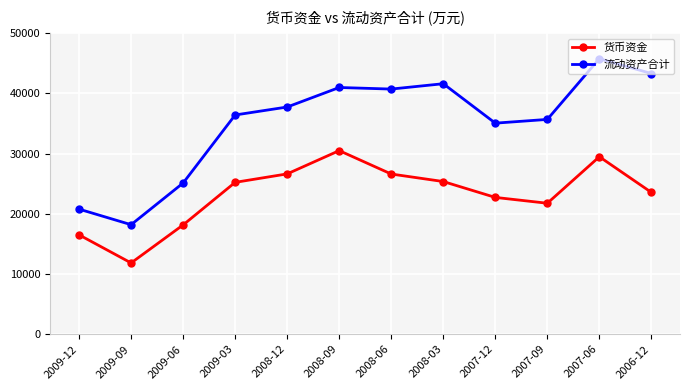

True or false: 流动资产合计 and 货币资金 cross at least once.

False